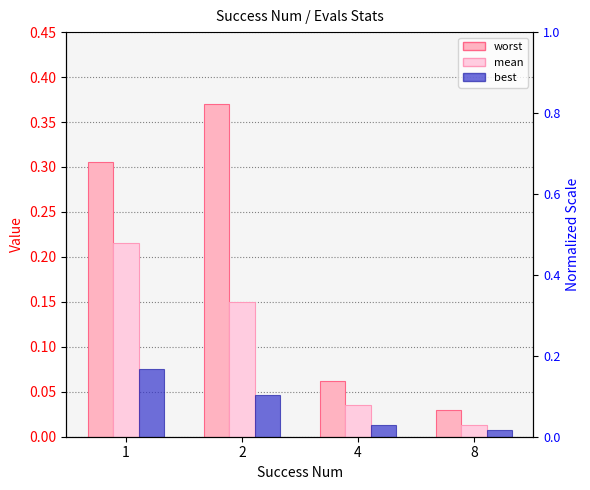

What is the difference between the highest and lowest values at 1?

0.2